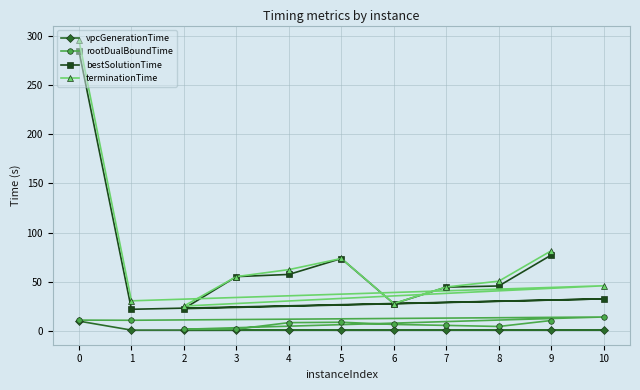

The vpcGenerationTime series shows 0.5 at 8. True or false?

False